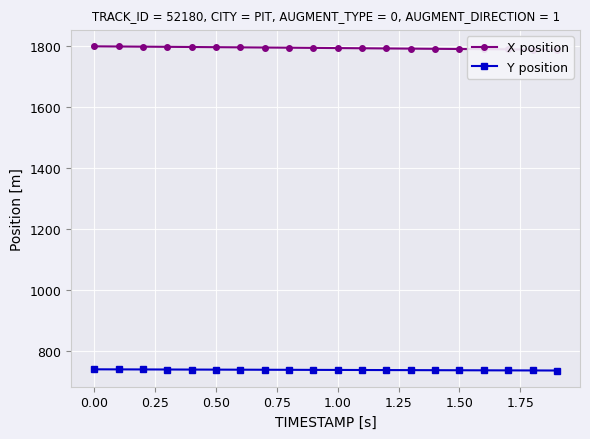

At how many categories does at least one series exceed 1726?

20